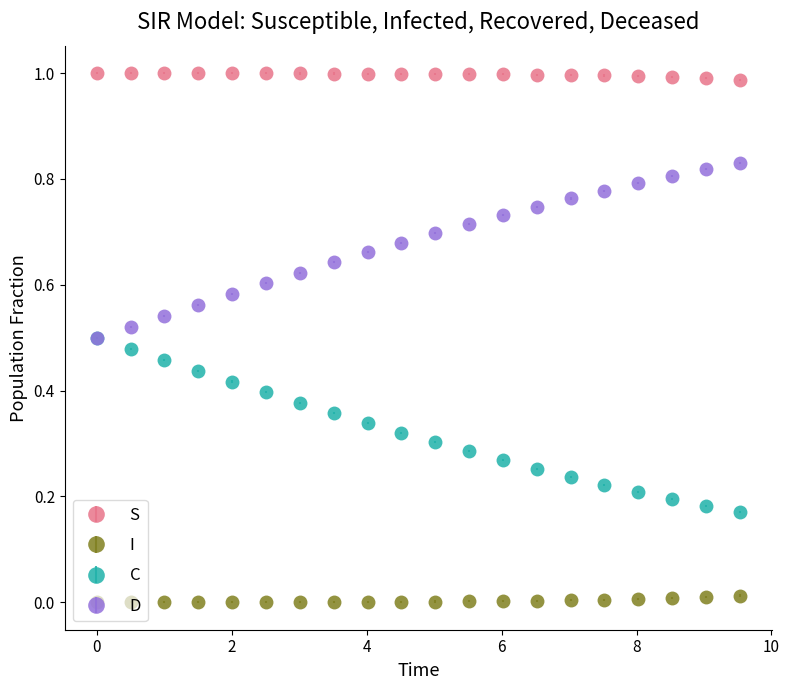

True or false: S and I intersect in this chart.

False